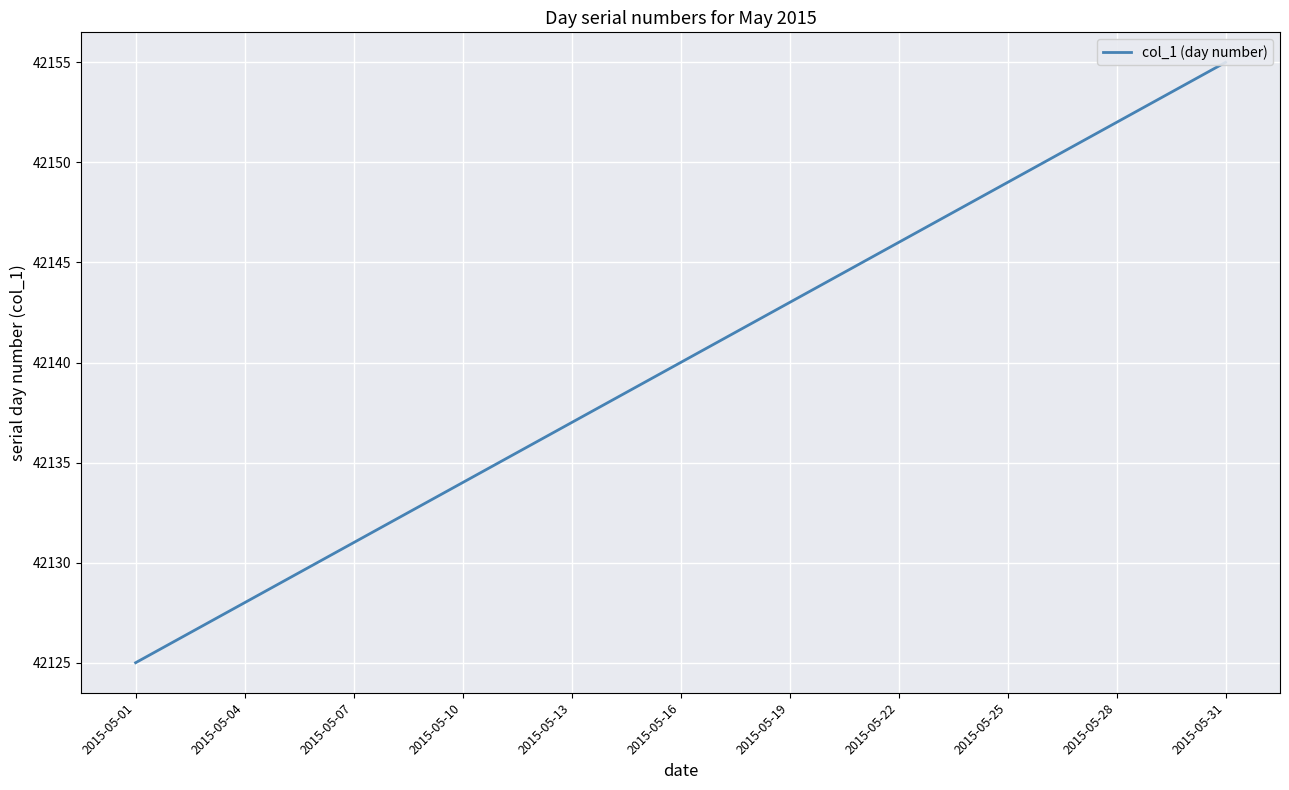

Between 14 and 19, which is larger?

19